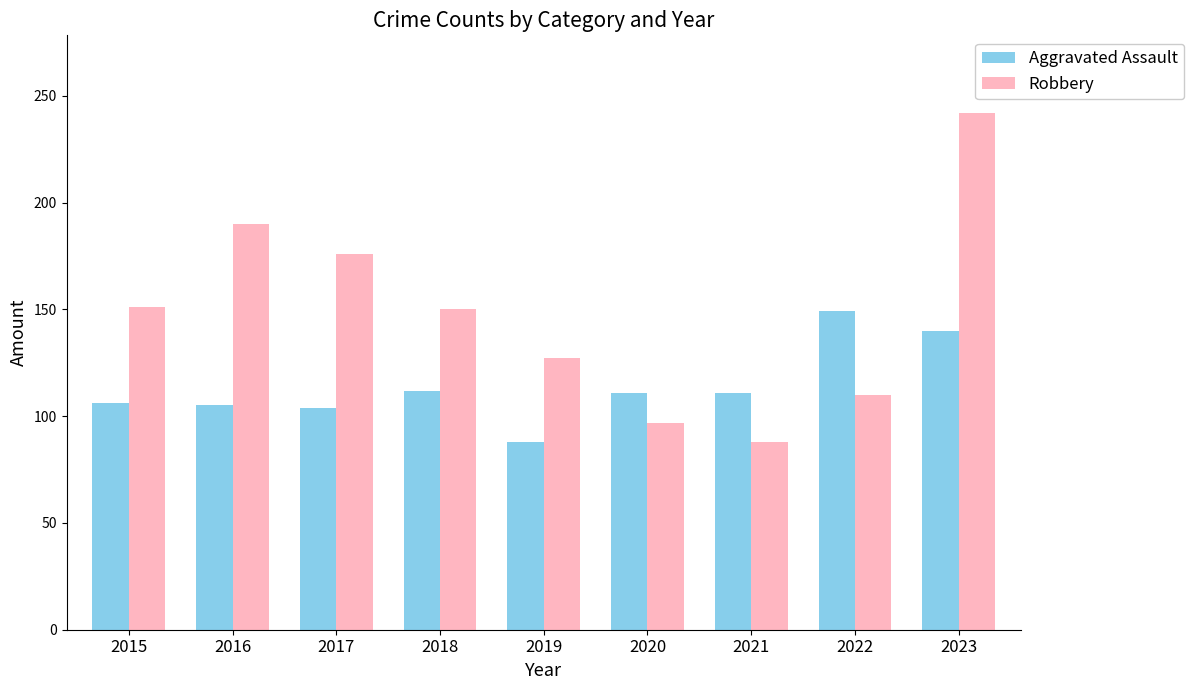

Which series has the largest range (max minus min)?

Robbery